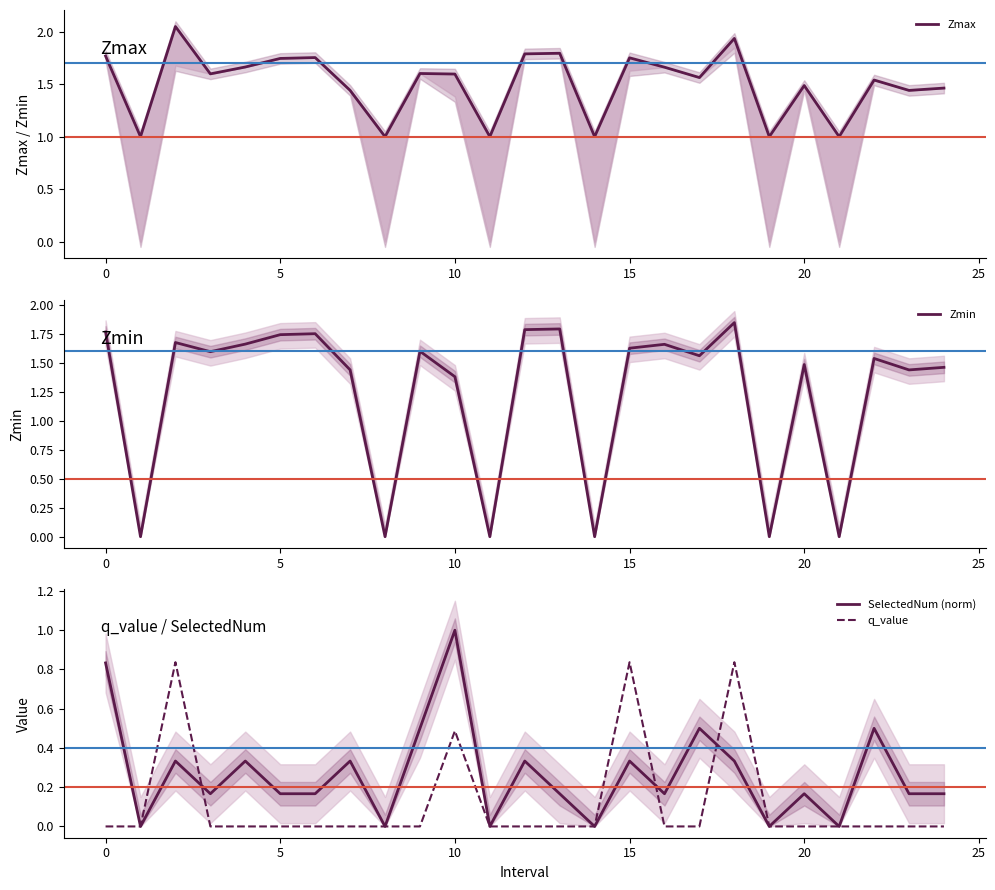

Does the chart have visible grid lines?

No